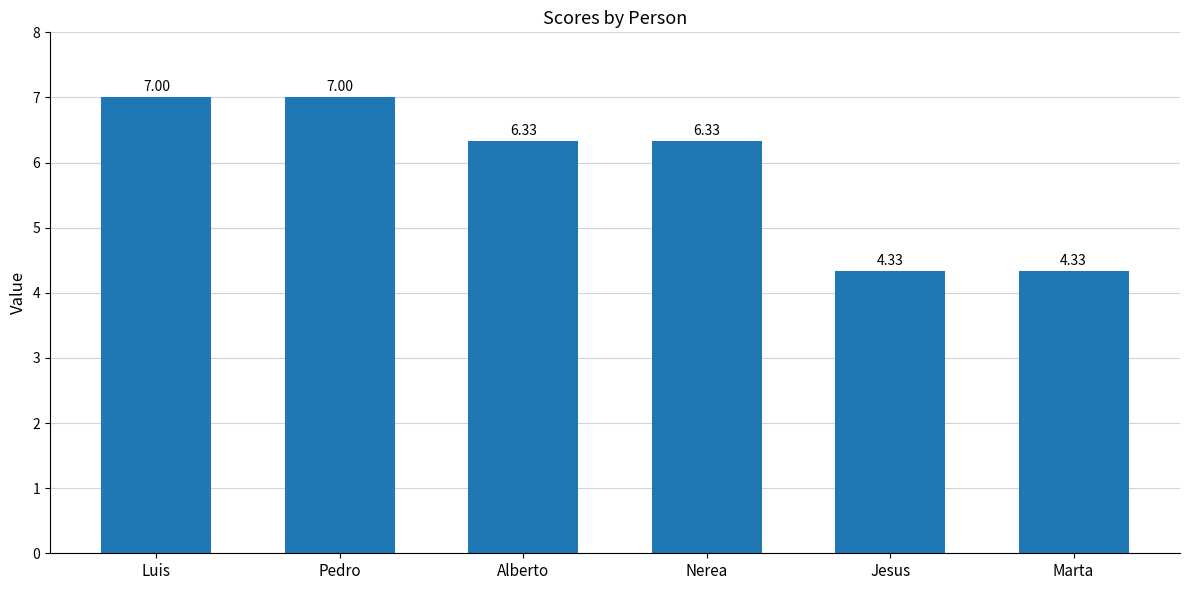

What is the label of the 4th bar from the right?

Alberto